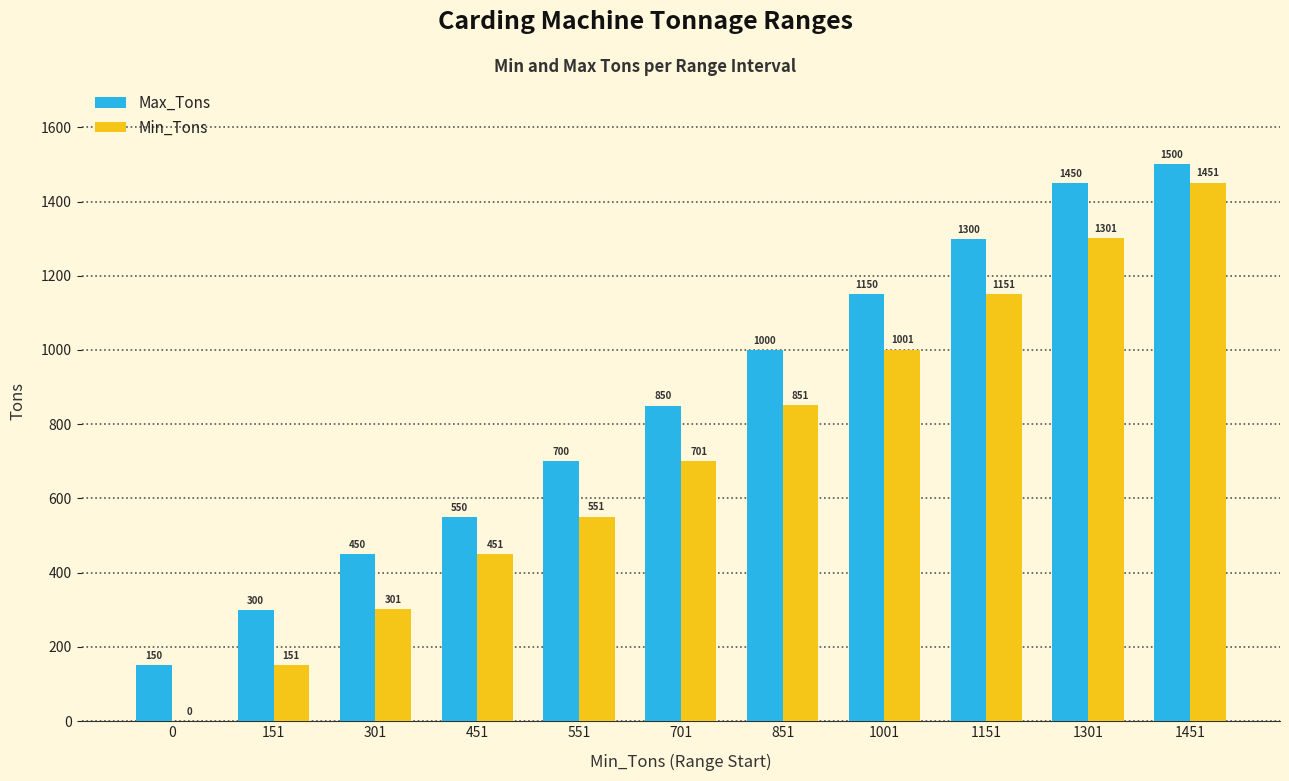

What is the average value of the Max_Tons series?

855